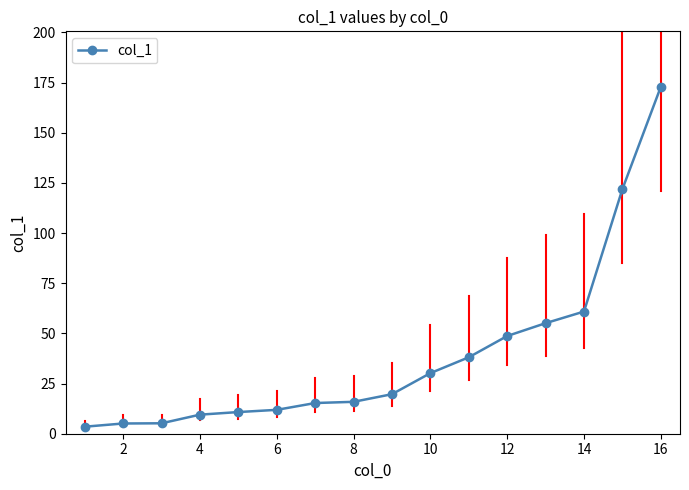

What is the sum of all values?

624.7